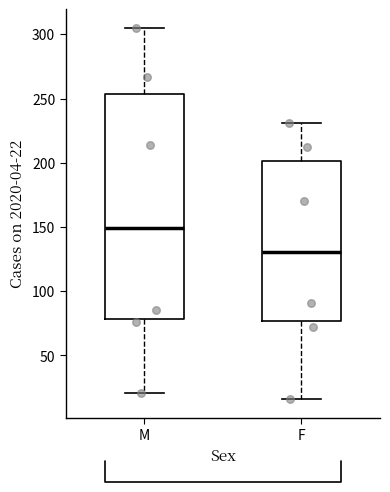

Which box is the tallest, from its lower edge to its upper edge?

M